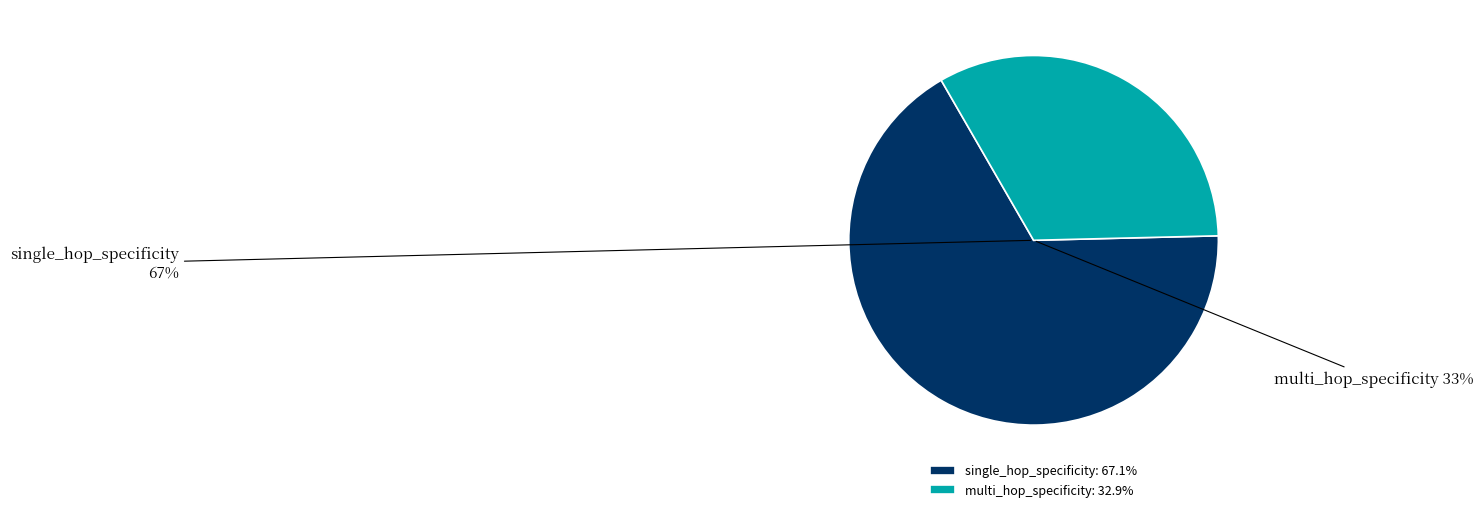

What is the total percentage of multi_hop_specificity and single_hop_specificity?

100.0%